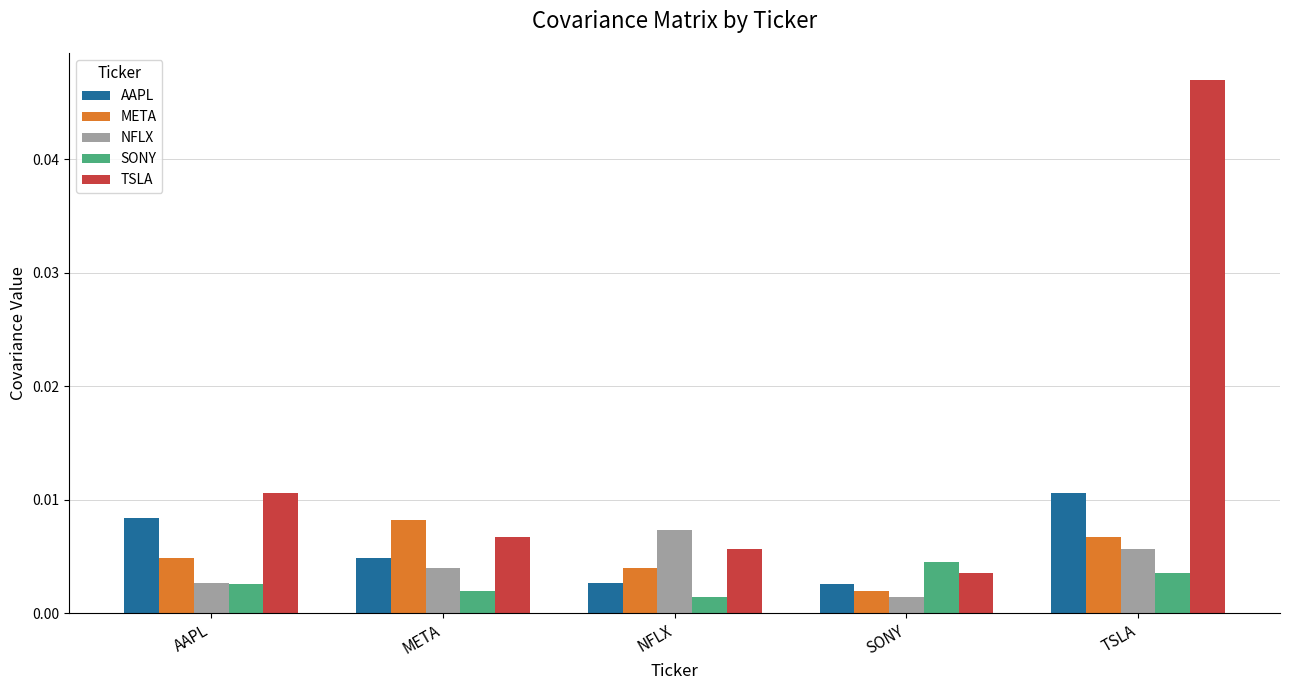

Where is NFLX nearest to the value 0?

SONY